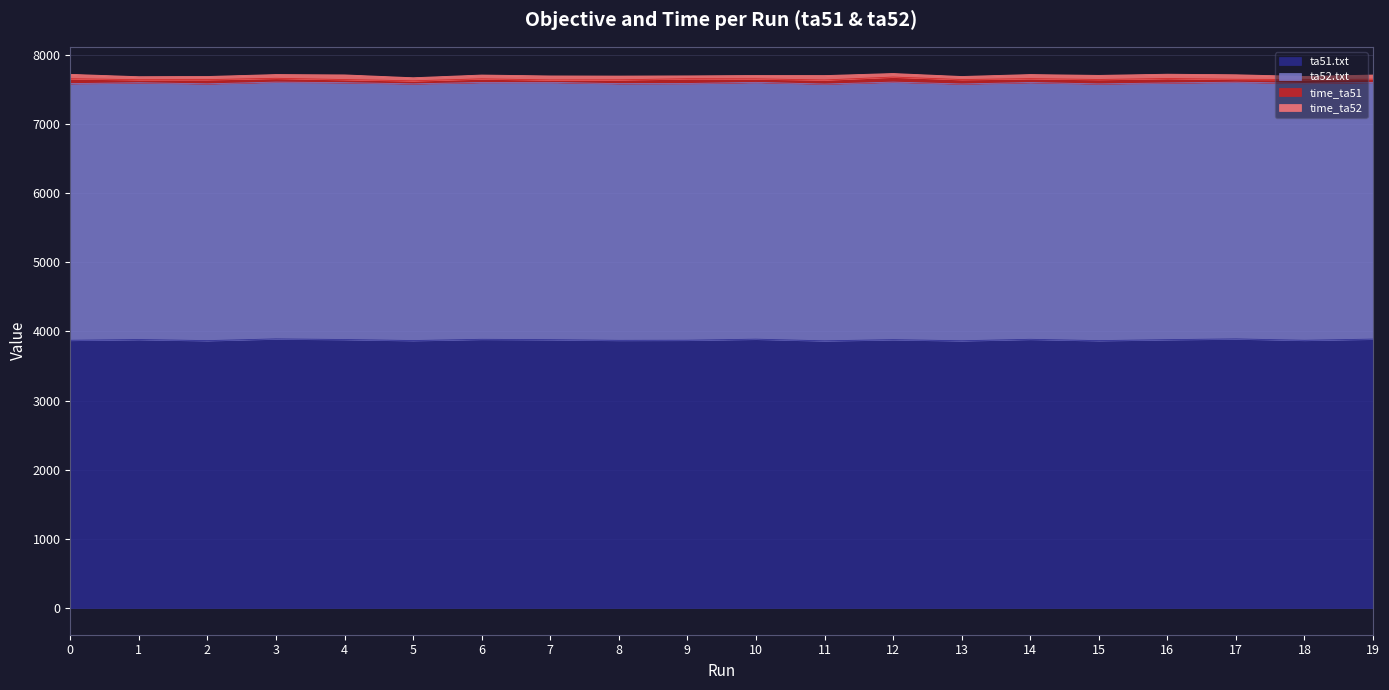

Reading right to left, extract all data points from this chart.

ta51.txt: 19=3890	18=3873	17=3893	16=3882	15=3868	14=3887	13=3866	12=3882	11=3865	10=3889	9=3874	8=3872	7=3882	6=3887	5=3869	4=3884	3=3893	2=3868	1=3884	0=3873
ta52.txt: 19=3714	18=3717	17=3714	16=3714	15=3714	14=3715	13=3715	12=3726	11=3715	10=3715	9=3714	8=3714	7=3722	6=3716	5=3714	4=3716	3=3715	2=3715	1=3715	0=3713
time_ta51: 19=46	18=55	17=42	16=64	15=64	14=56	13=64	12=73	11=59	10=51	9=69	8=55	7=36	6=52	5=44	4=45	3=55	2=61	1=44	0=71
time_ta52: 19=60	18=45	17=65	16=62	15=59	14=59	13=44	12=51	11=63	10=48	9=41	8=54	7=57	6=55	5=44	4=67	3=54	2=45	1=43	0=63